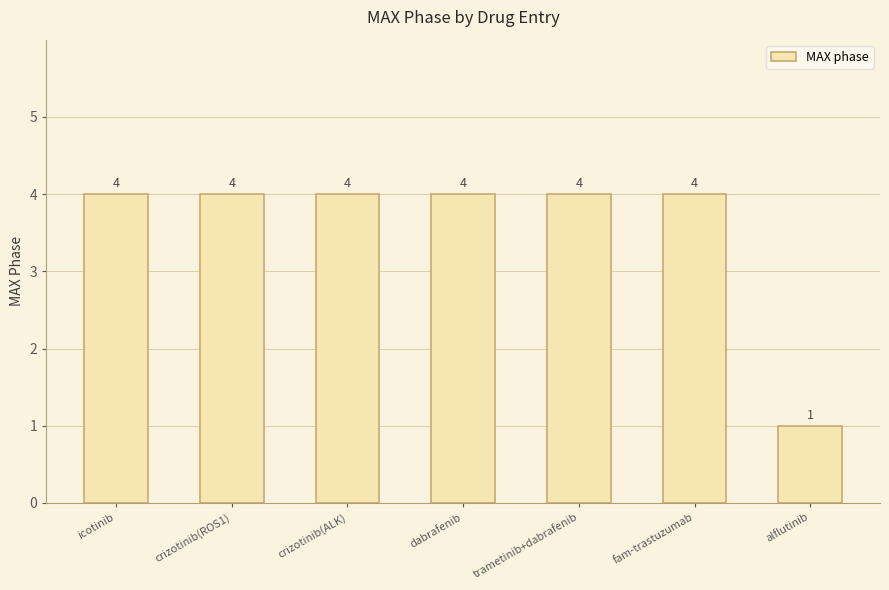

What is the label of the 5th bar from the left?

trametinib+dabrafenib